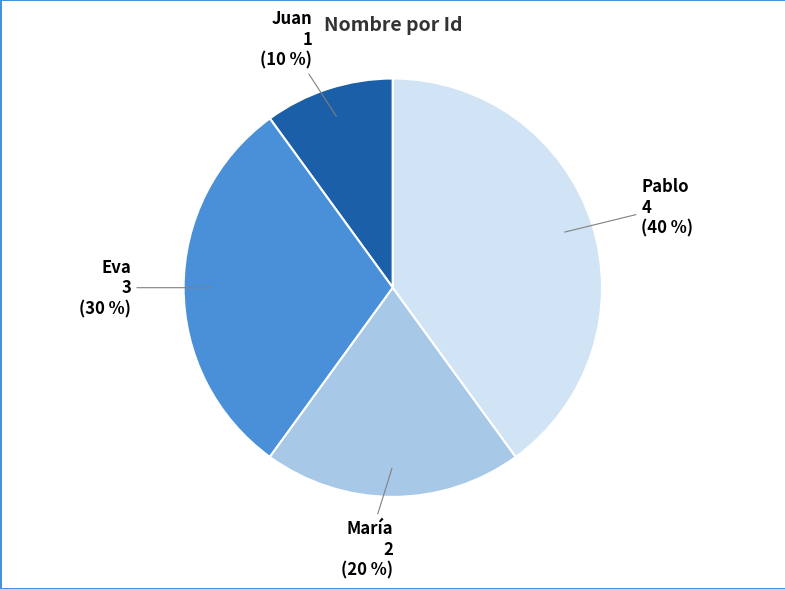

Is Eva the majority of the pie?

No